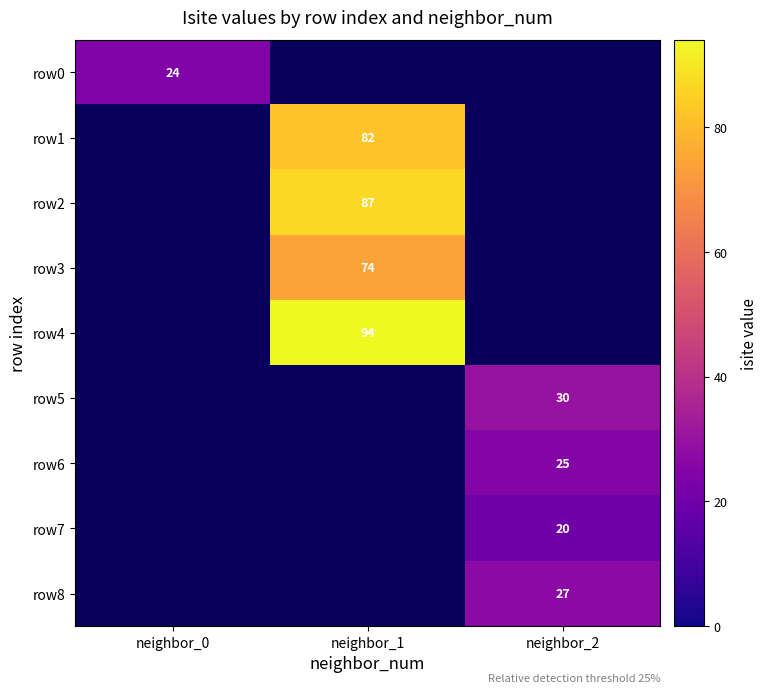

Is the value of row5 at neighbor_2 greater than the value of row4 at neighbor_1?

No